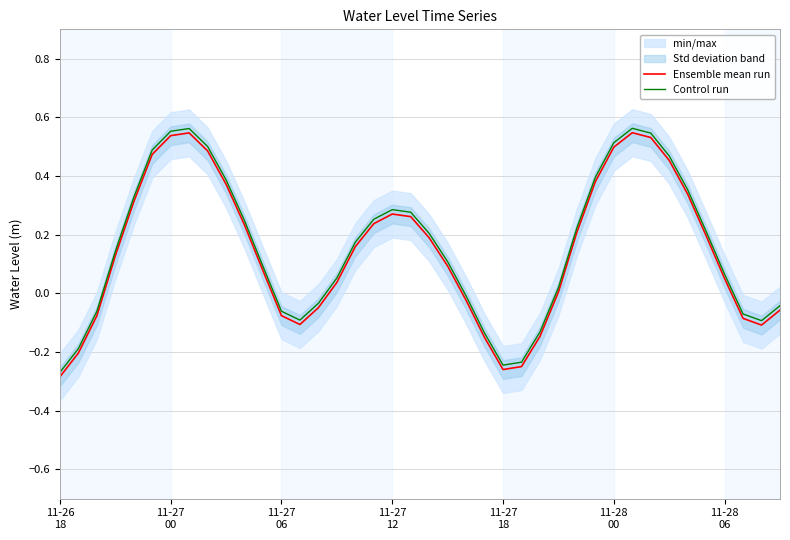

True or false: Ensemble mean run and Control run intersect in this chart.

False